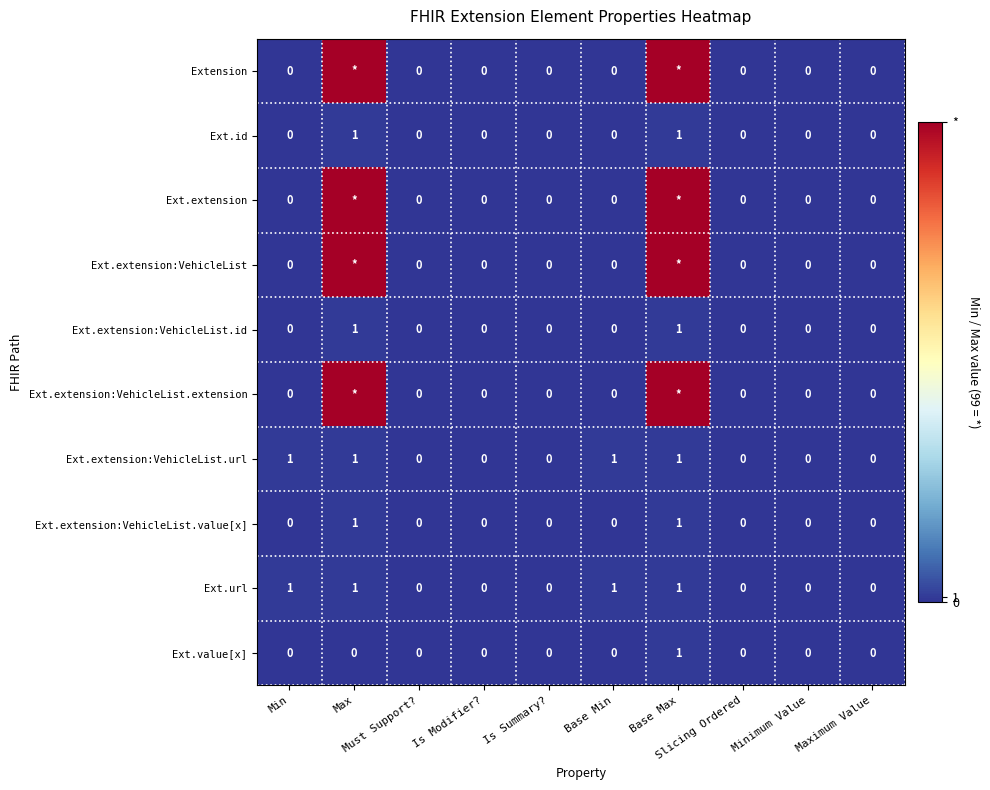

Which category has the lowest value across all series?

Min